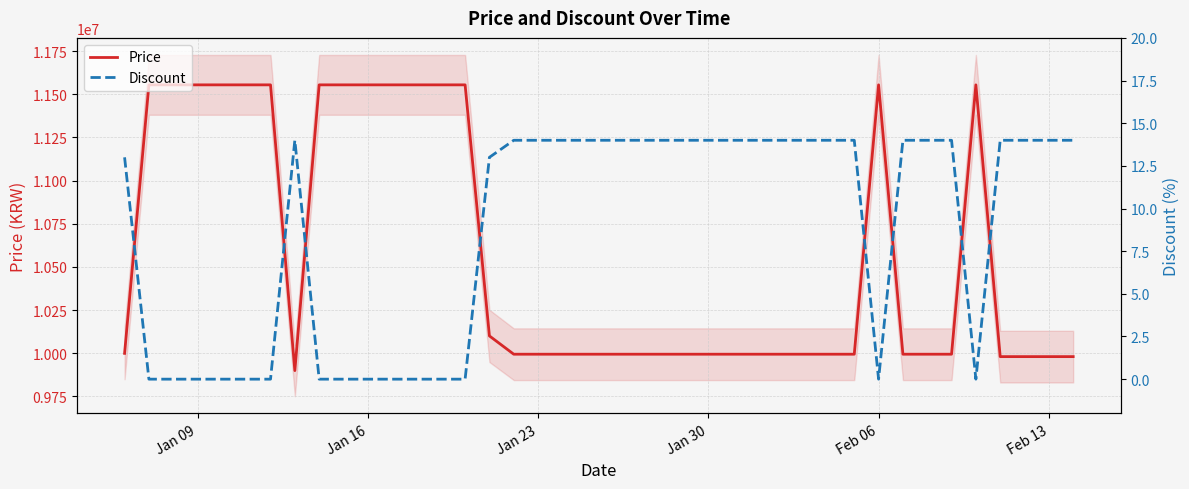

What is the highest value of the Price series?

11555000